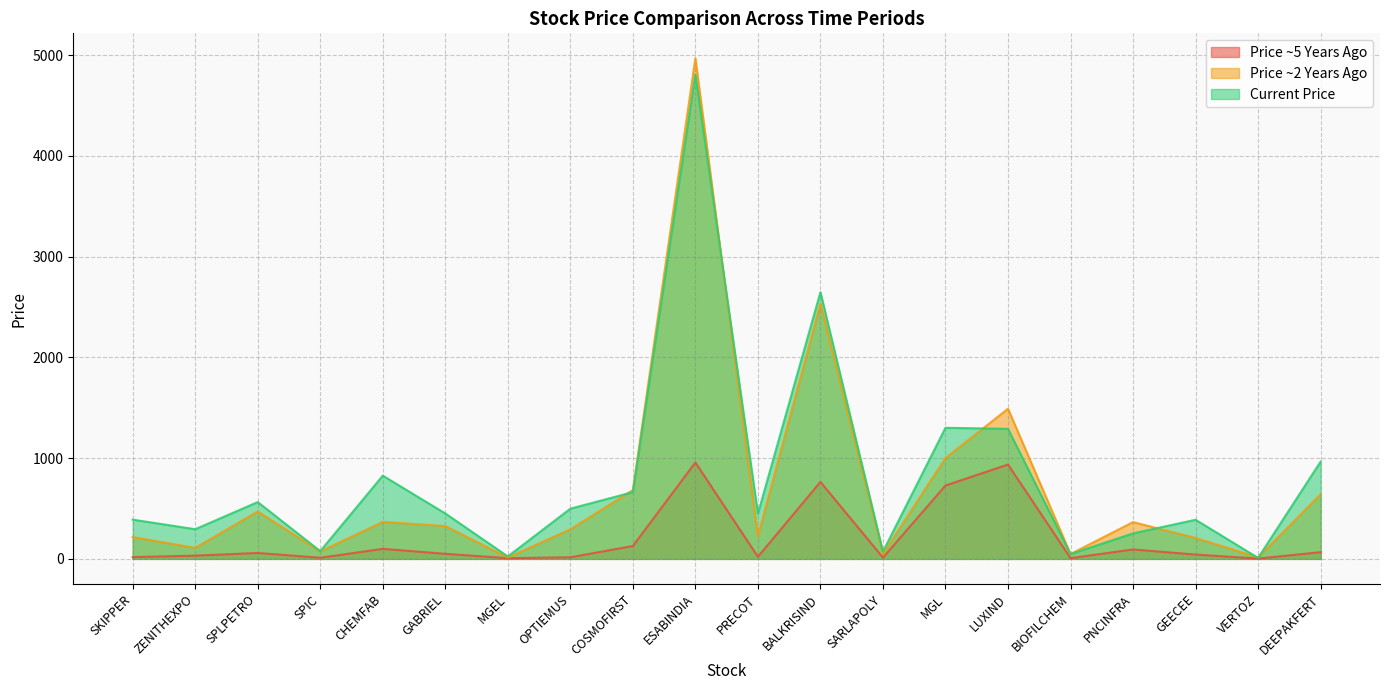

What is the smallest value displayed?

2.9